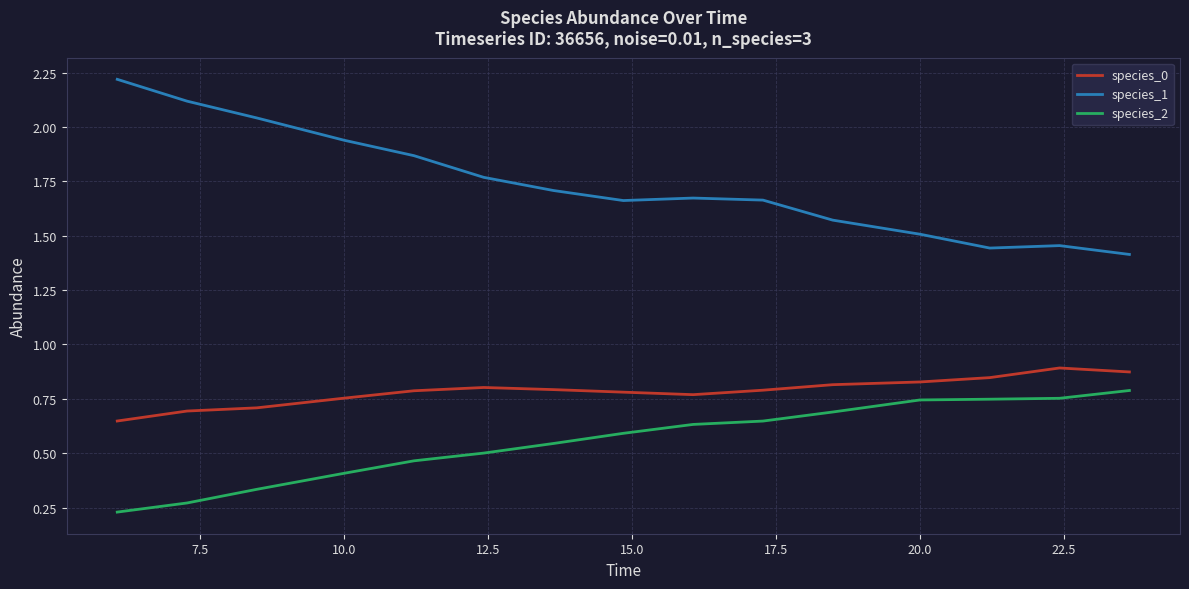

True or false: species_1 and species_0 intersect in this chart.

False